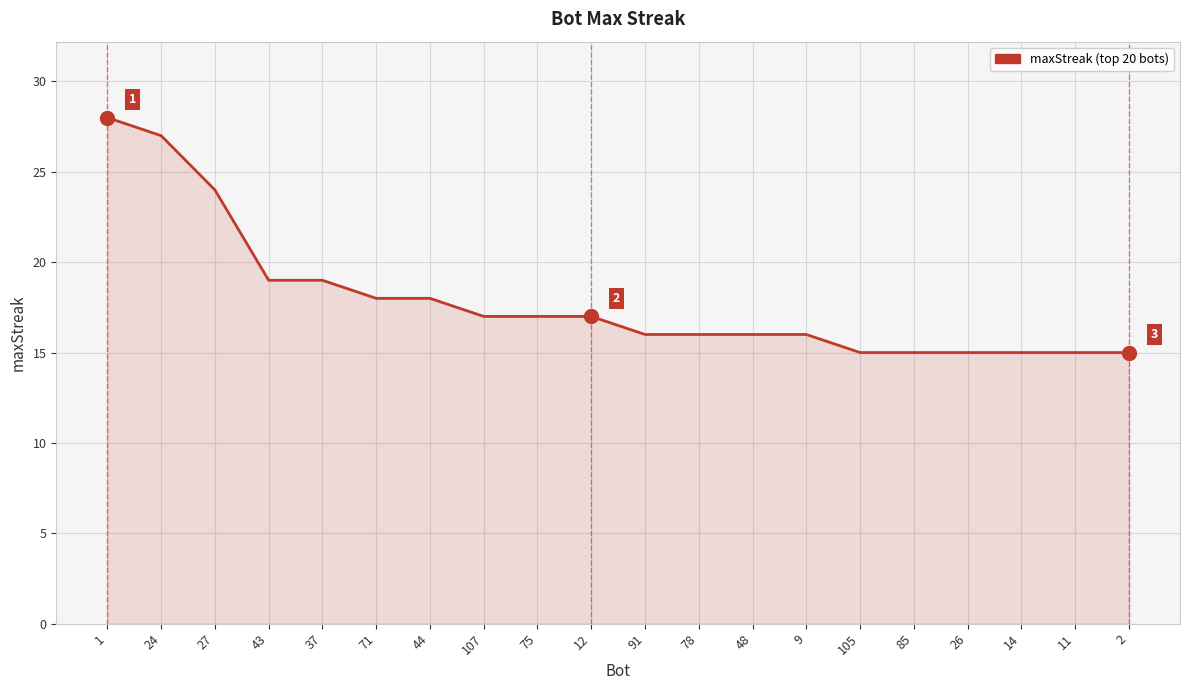

What is the maximum value shown in the chart?

28